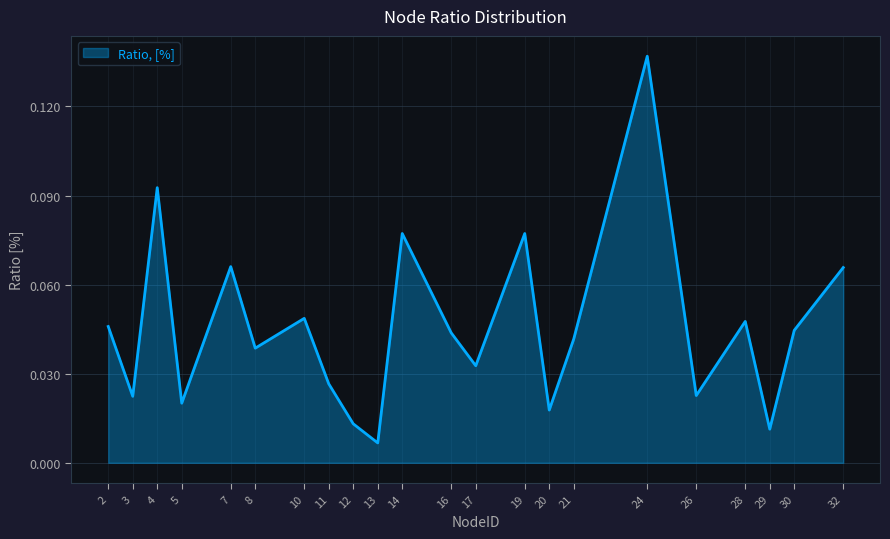

At which category does the chart reach its minimum across all series?

13